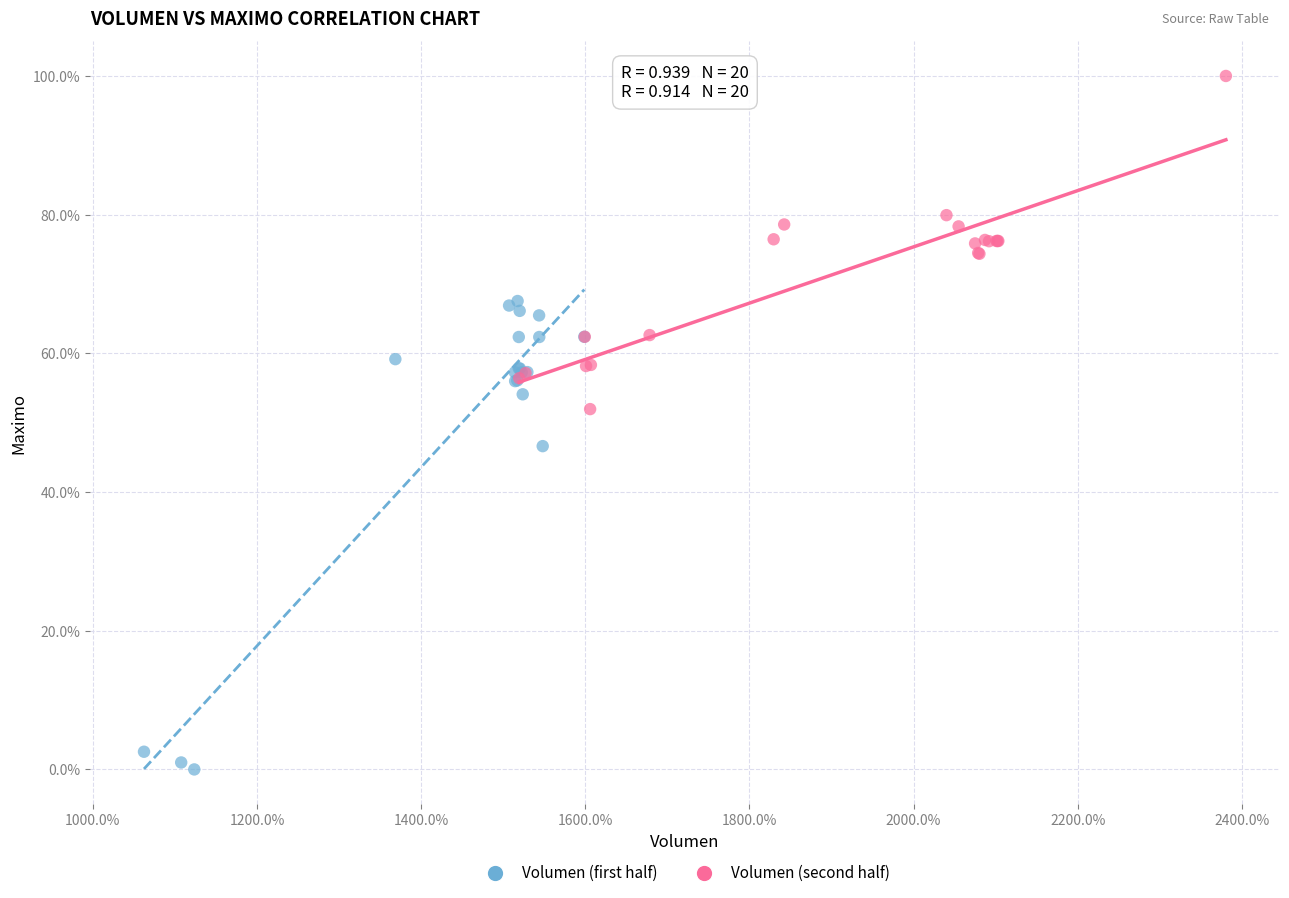

What are all the series names shown in the legend?

Volumen (first half), Volumen (second half)